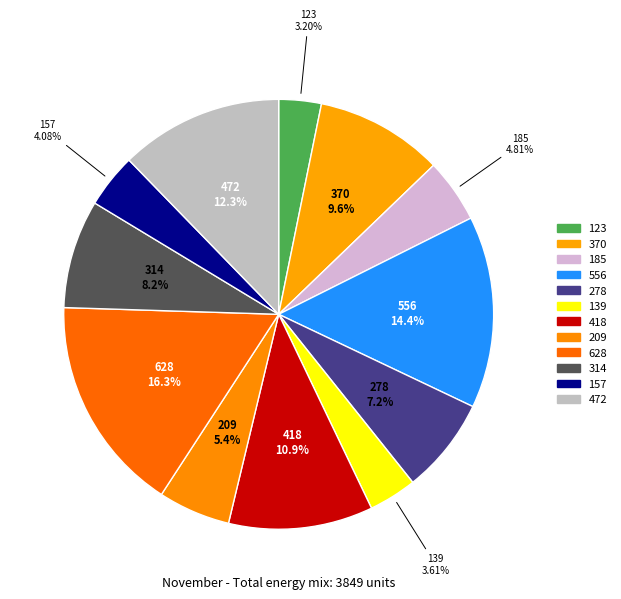

What is the ratio of the value at 278 to the value at 139?

2.0